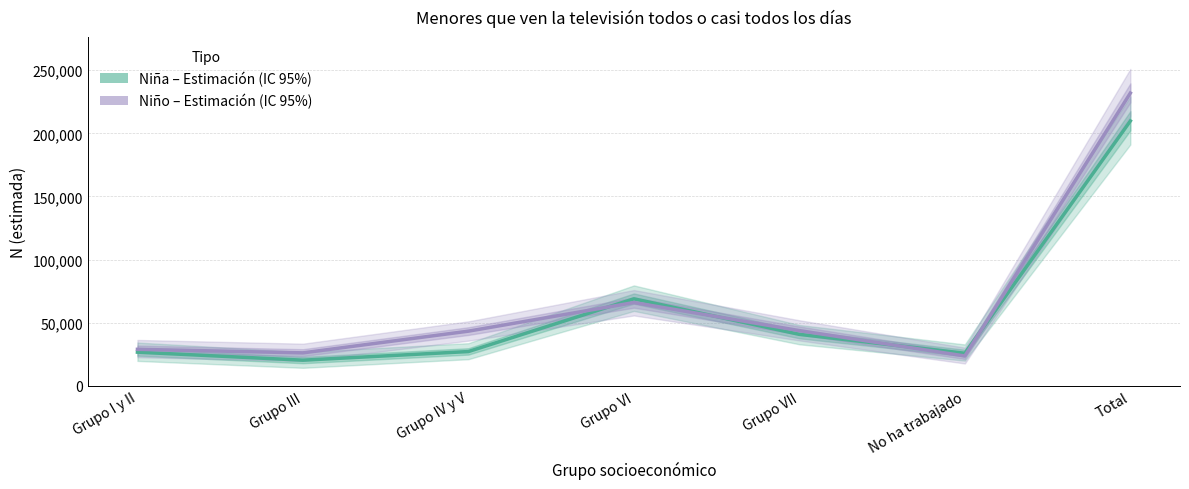

At which category is the sum across all series the highest?

Total